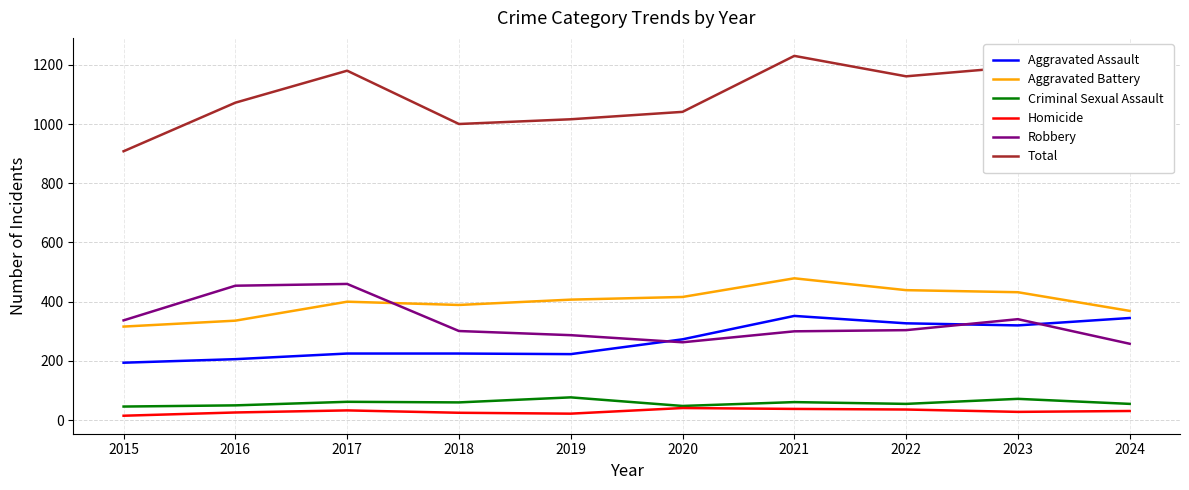

The Robbery series shows 263 at 2020. True or false?

True